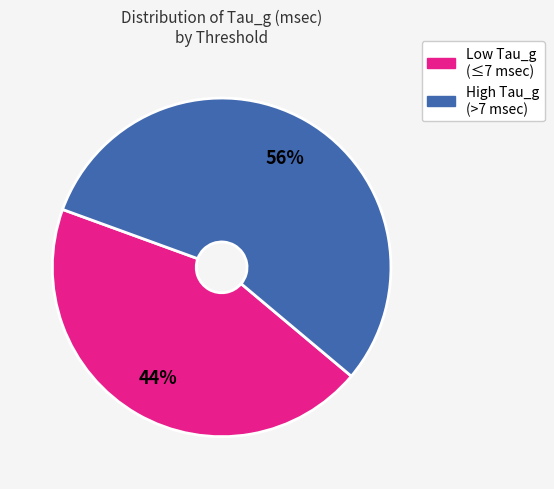

To the nearest percent, what is the average slice percentage?

50%